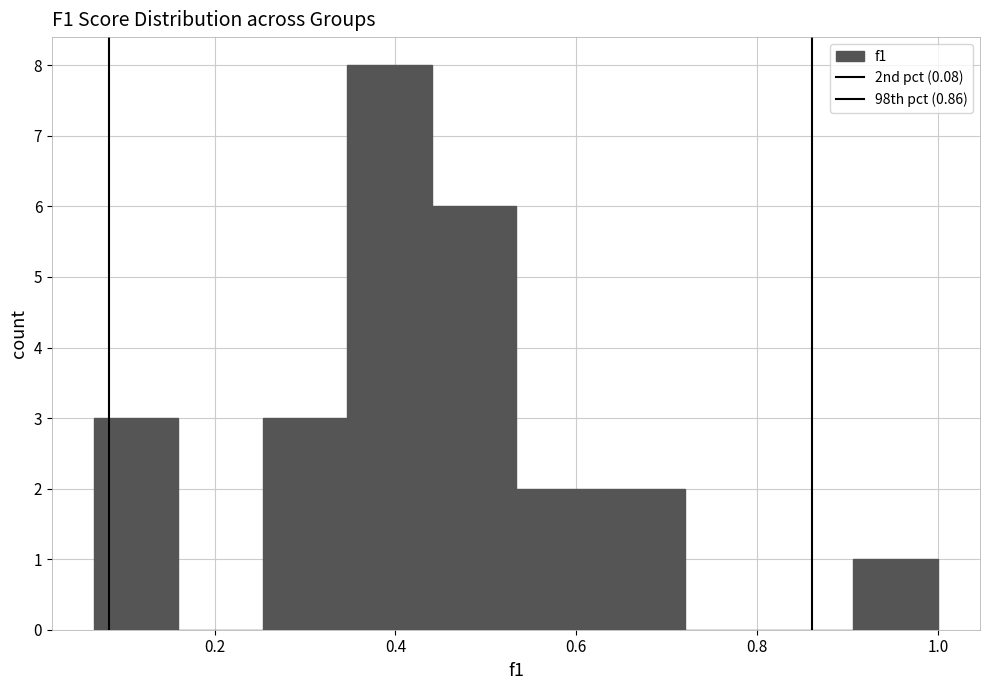

Reading left to right, transcribe this chart: for each bar, give the range it covers on the x-axis and its height. Neither the bar edges nor the heights are printed on the chart, so give them approximately, as read against the axes.

0.06 to 0.16: 3
0.16 to 0.26: 0
0.26 to 0.34: 3
0.34 to 0.44: 8
0.44 to 0.54: 6
0.54 to 0.62: 2
0.62 to 0.72: 2
0.72 to 0.82: 0
0.82 to 0.90: 0
0.90 to 1.00: 1